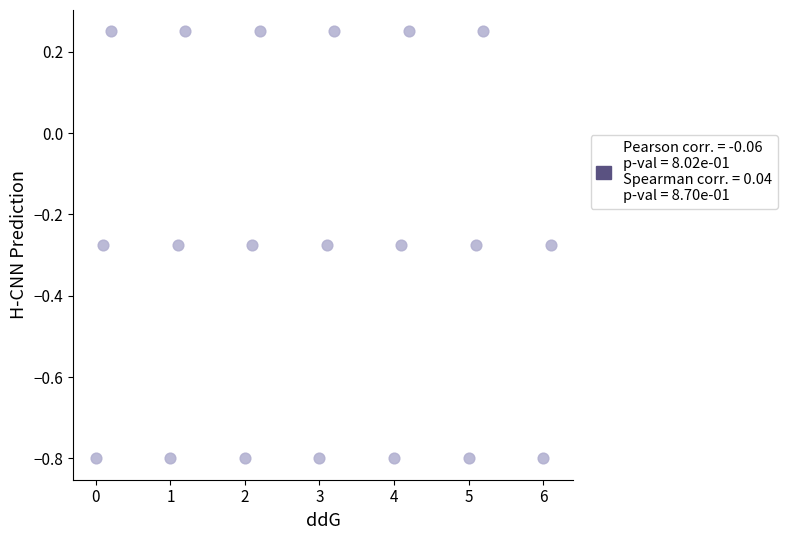

What is the range of X values (max minus min)?

6.1